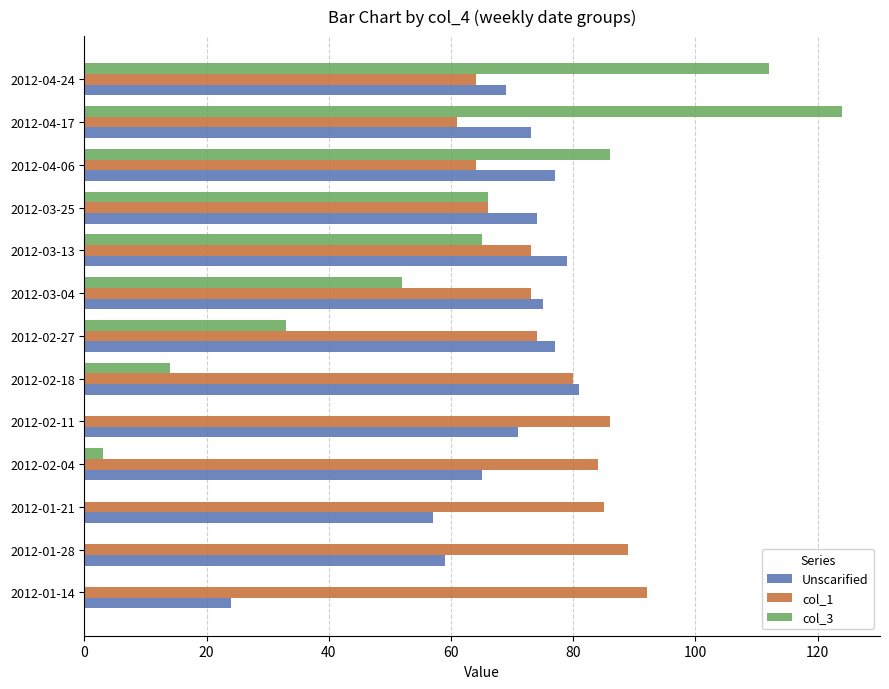

What are all the series names shown in the legend?

Unscarified, col_1, col_3